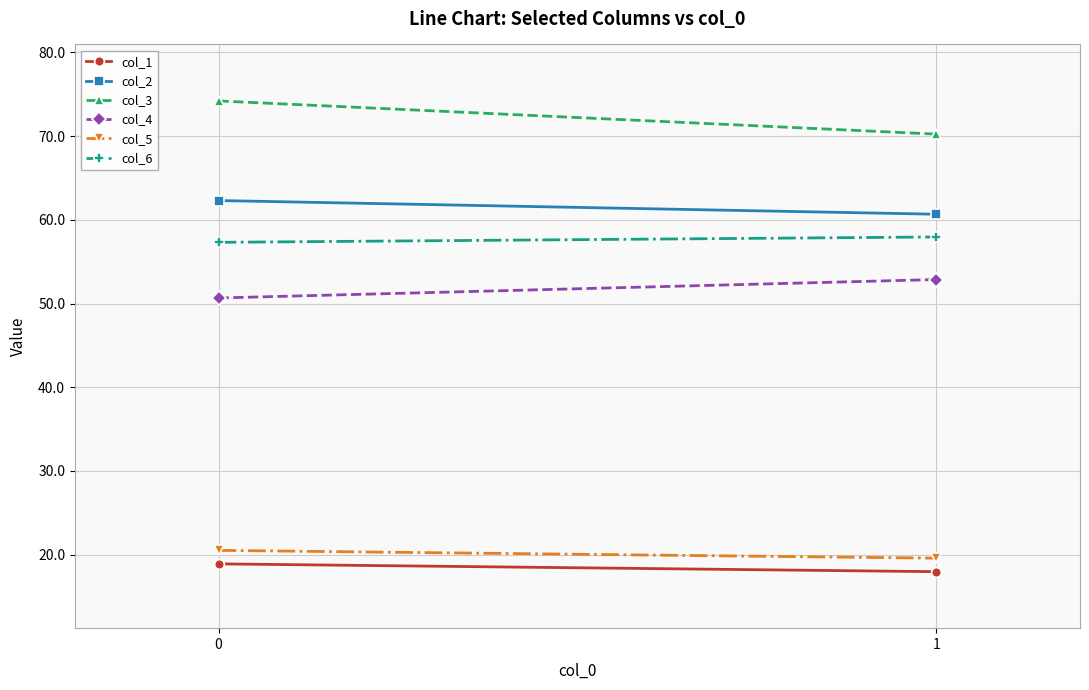

What is the average value of the col_1 series?

18.4